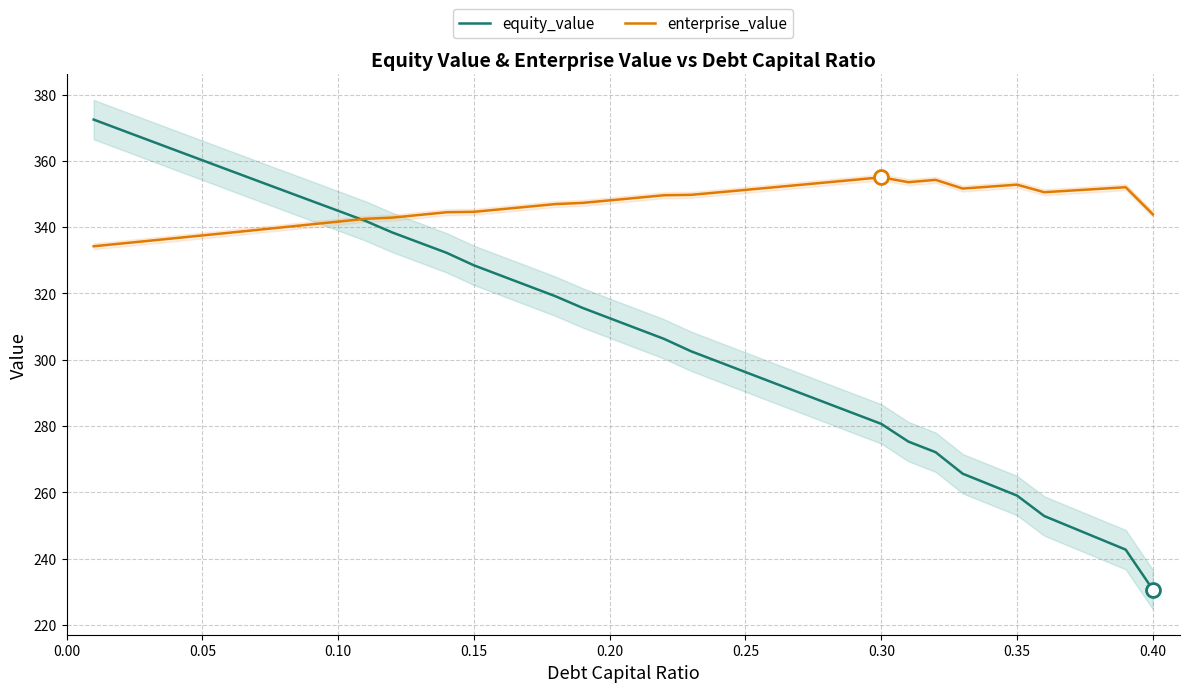

Reading left to right, extract all data points from this chart.

equity_value: 372.4	369.4	366.3	363.2	360.2	357.1	354.1	351.0	348.0	344.9	341.9	338.4	335.3	332.2	328.5	325.4	322.3	319.2	315.6	312.5	309.4	306.3	302.5	299.4	296.3	293.1	290.0	286.9	283.8	280.6	275.3	272.1	265.6	262.3	259.0	252.8	249.5	246.1	242.7	230.6
enterprise_value: 334.2	335.0	335.9	336.7	337.5	338.3	339.1	340.0	340.8	341.7	342.5	342.9	343.7	344.5	344.6	345.4	346.2	346.9	347.3	348.1	348.8	349.6	349.7	350.5	351.2	352.0	352.7	353.5	354.3	355.0	353.6	354.3	351.6	352.2	352.8	350.5	351.0	351.5	352.0	343.9